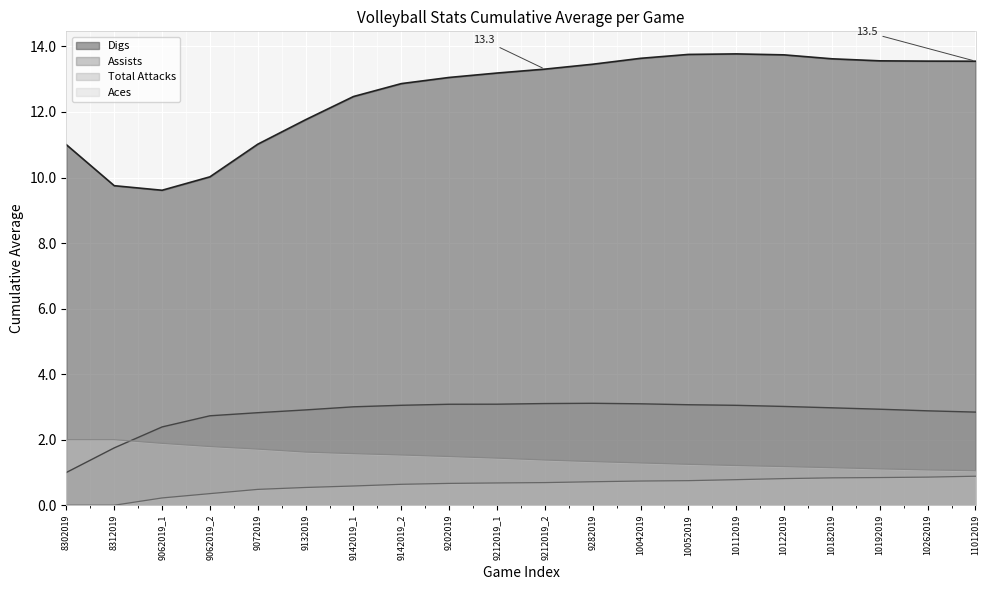

True or false: Aces and Digs cross at least once.

False